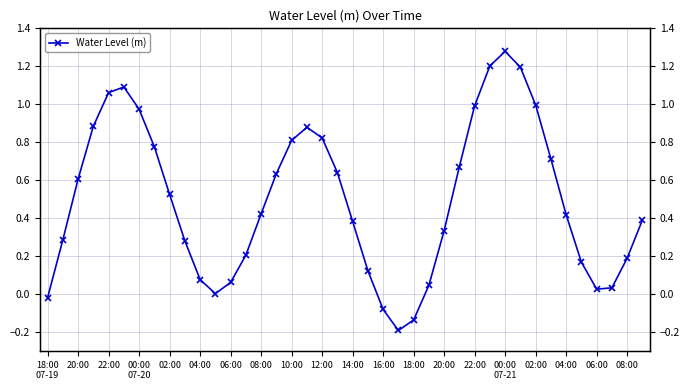

Is it true that the value at 20:00 is 0.5?

False